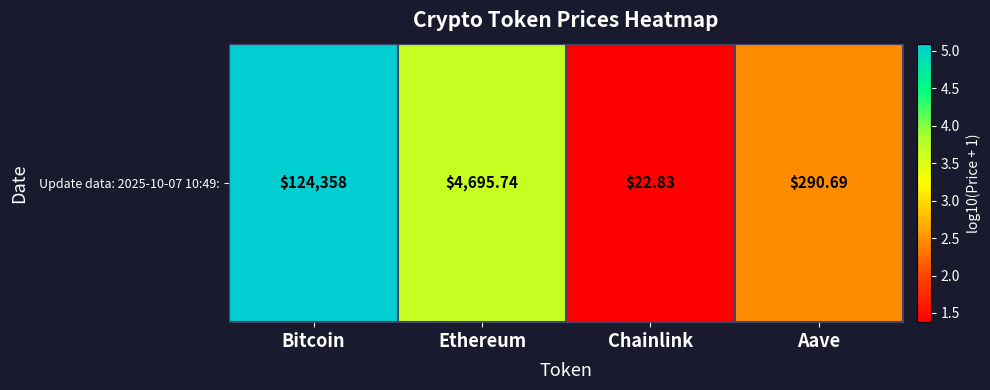

What is the smallest value displayed?

1.4